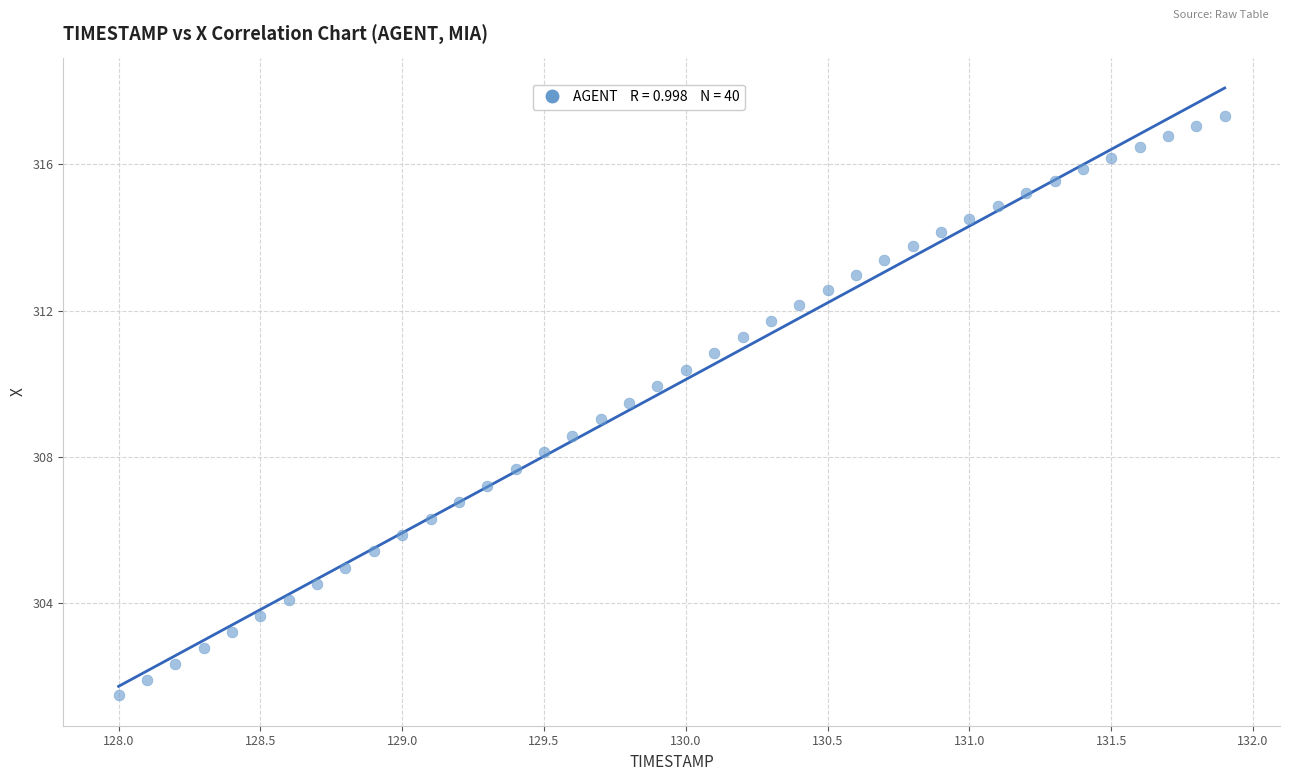

What is the range of X values (max minus min)?

3.9